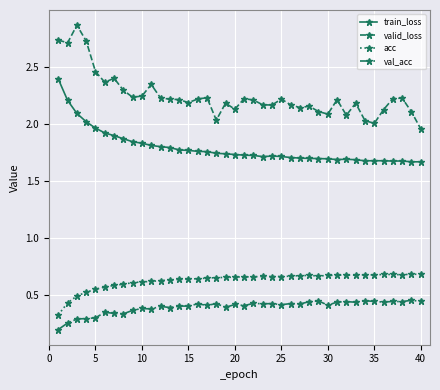

True or false: acc has more than 0 interior local peaks.

True